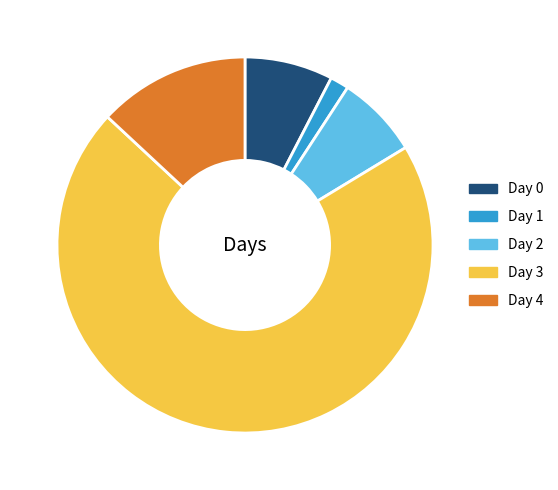

What is the ratio of the value at Day 0 to the value at Day 3?

0.1